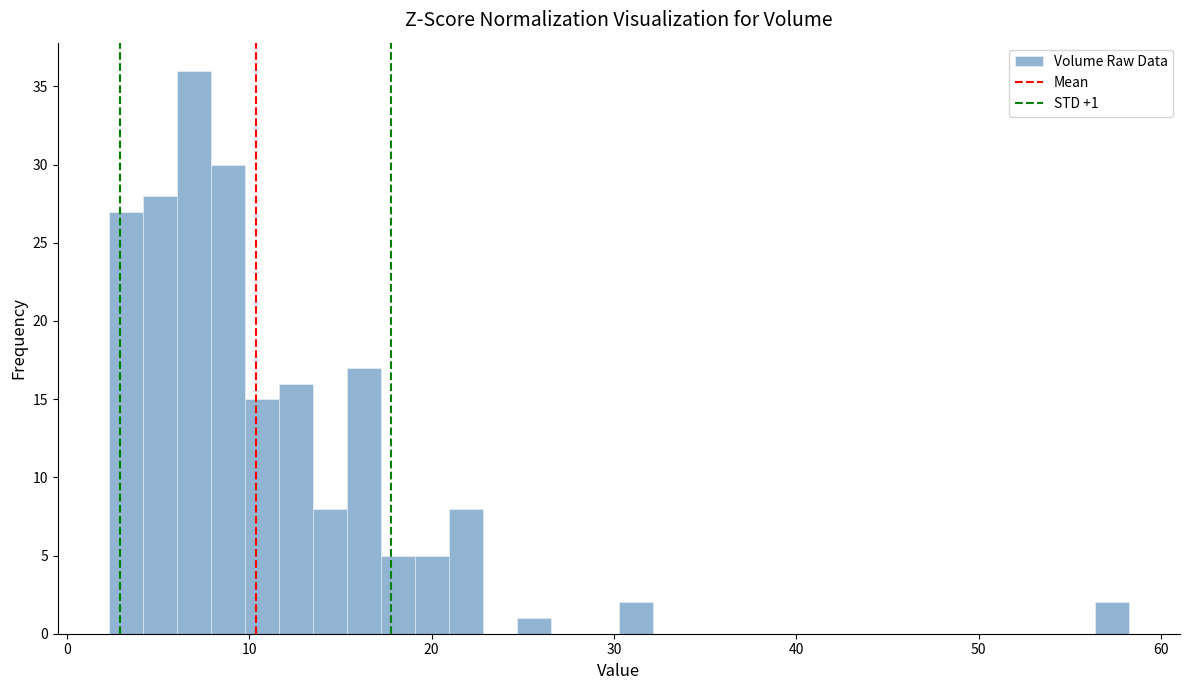

Read against the x-axis, roughly where is the centre of the tallest bar?

7